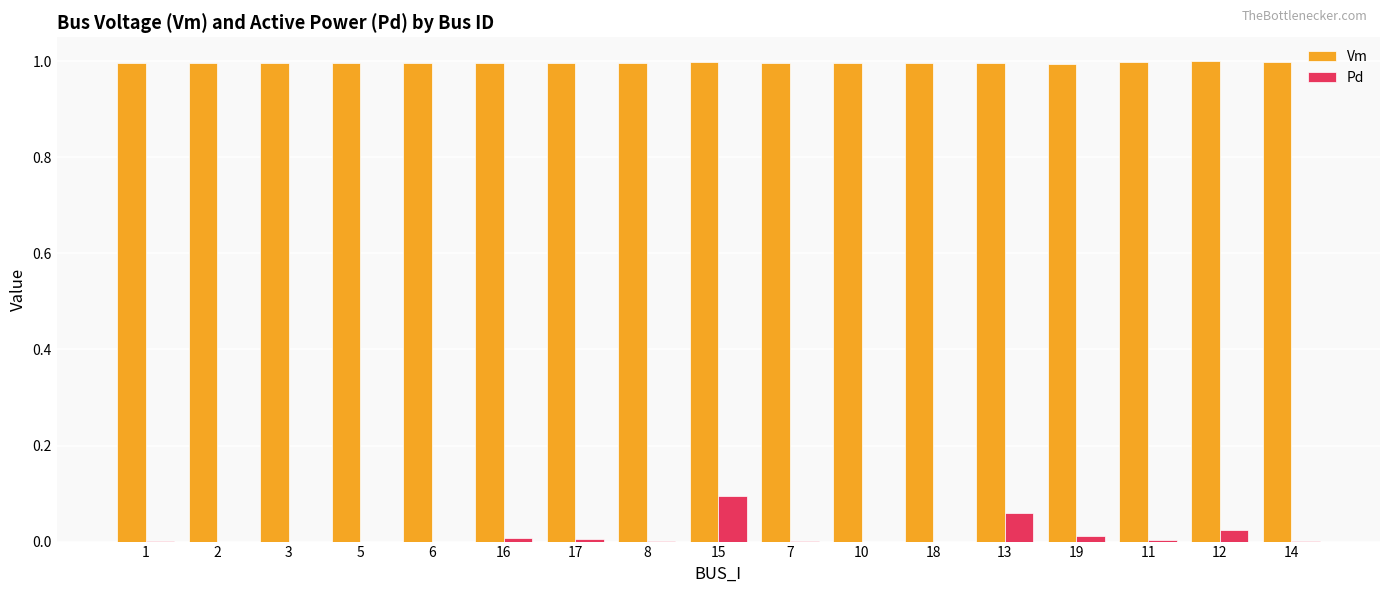

The value of Pd at 6 is 0.1. True or false?

False